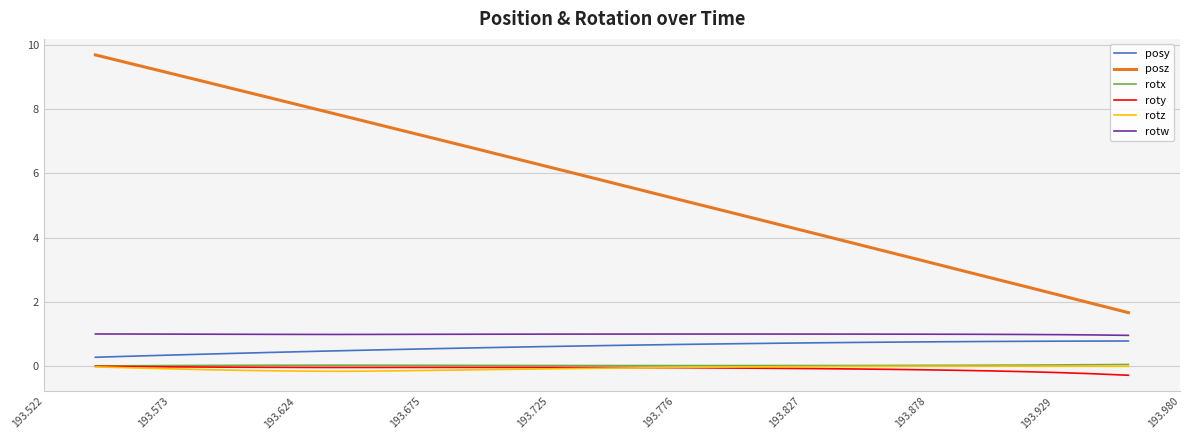

True or false: posz and rotz intersect in this chart.

False